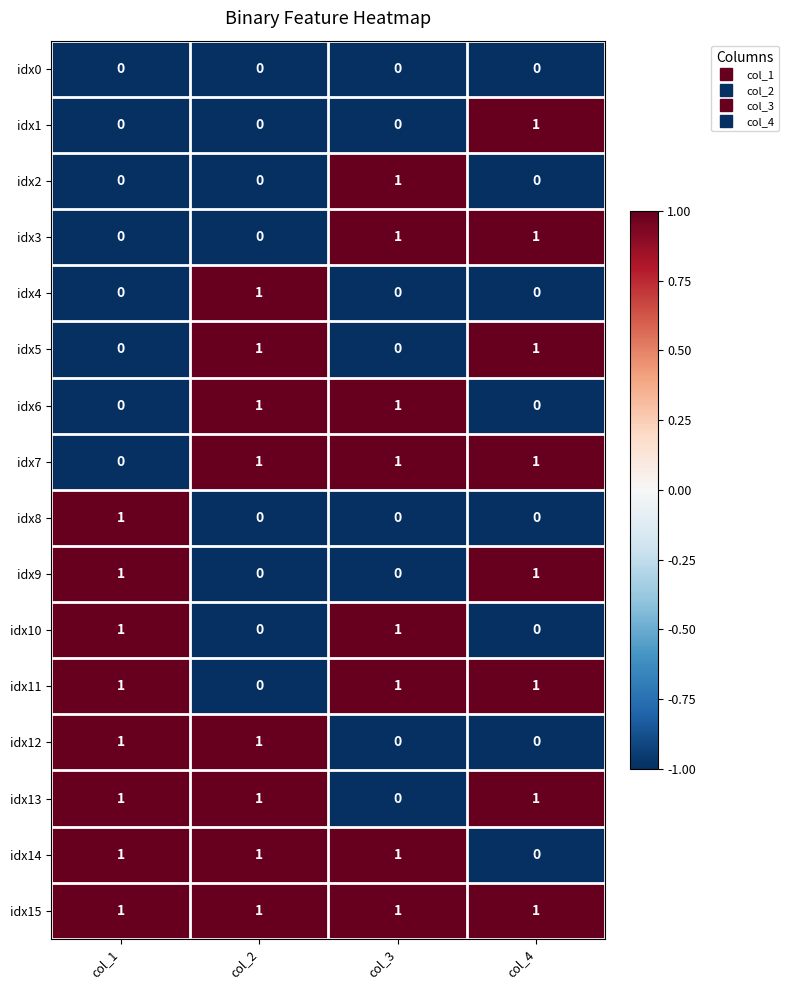

How many values in idx5 are above zero?

2